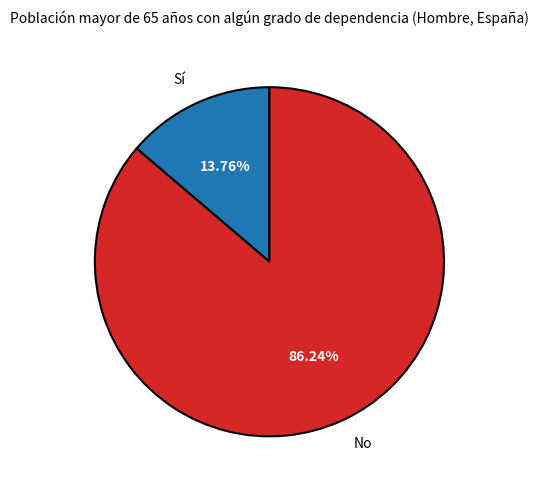

True or false: Sí accounts for 14% of the total.

True